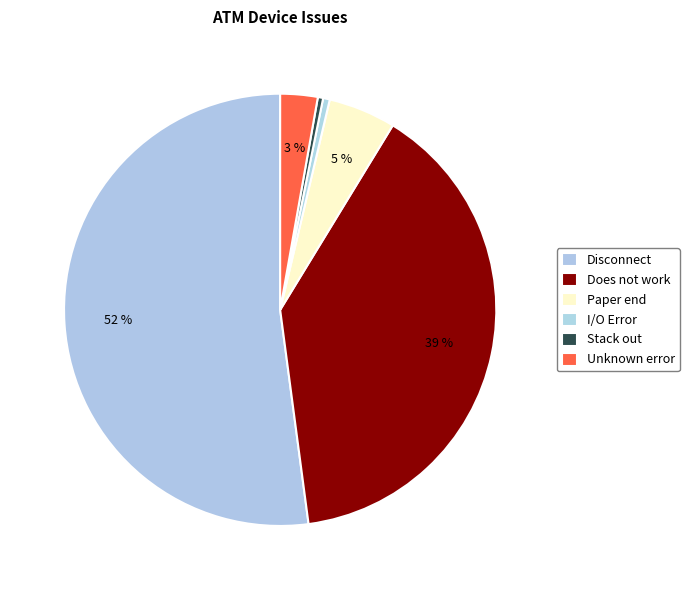

How many slices are in this pie chart?

6